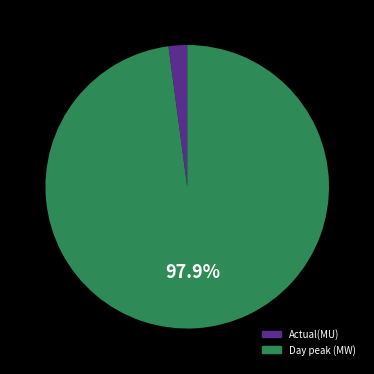

Which slice is the smallest?

Actual(MU)